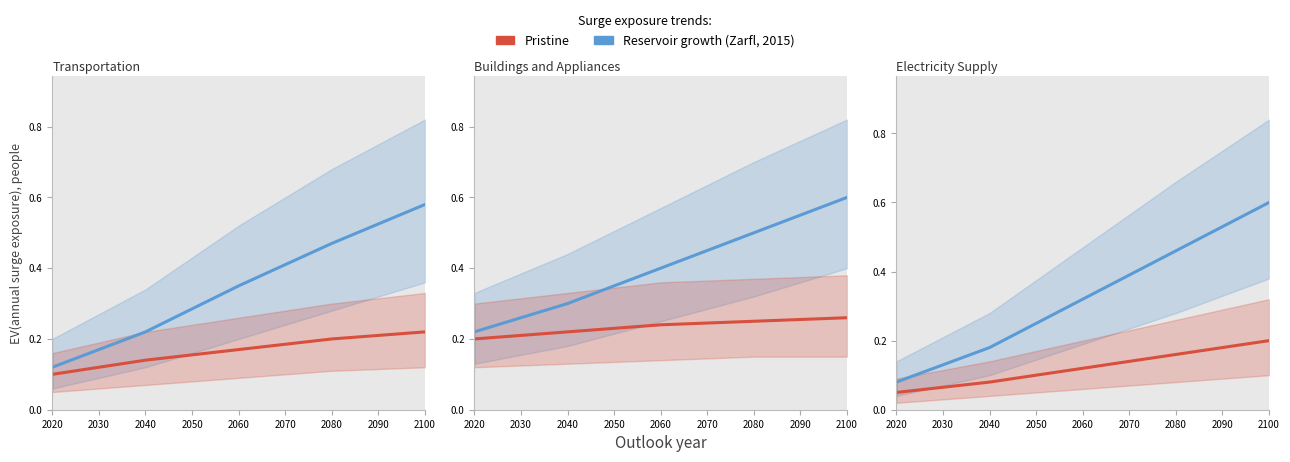

What is the smallest value displayed?

0.1